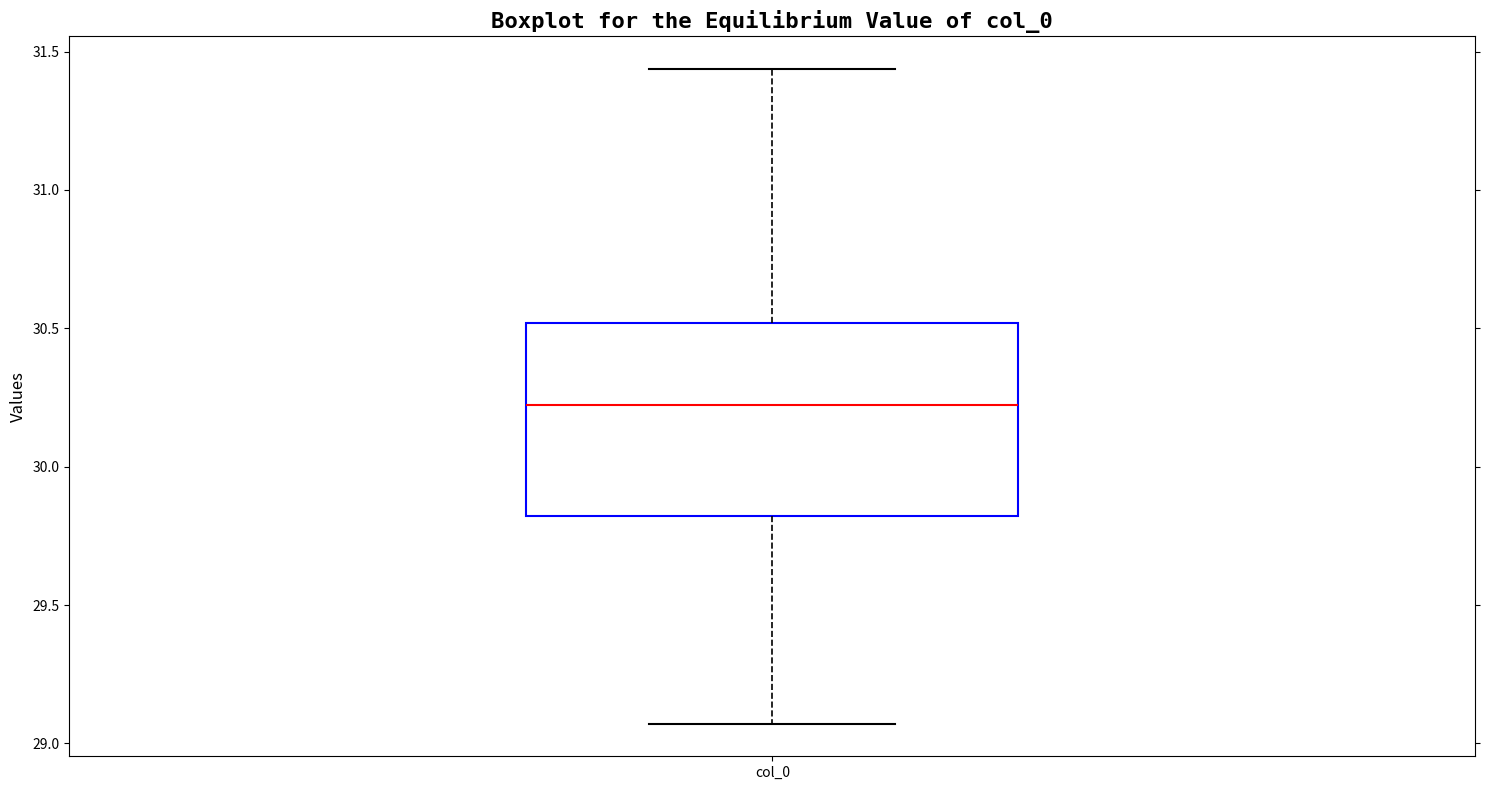

Transcribe this box plot: give where the median line is, the range the box spans, and where the two whiskers end, as read against the y-axis. The values are not printed on the chart, so give them approximately, as read against the axis.

median 30.20, box 29.80 to 30.50, whiskers 29.05 to 31.45